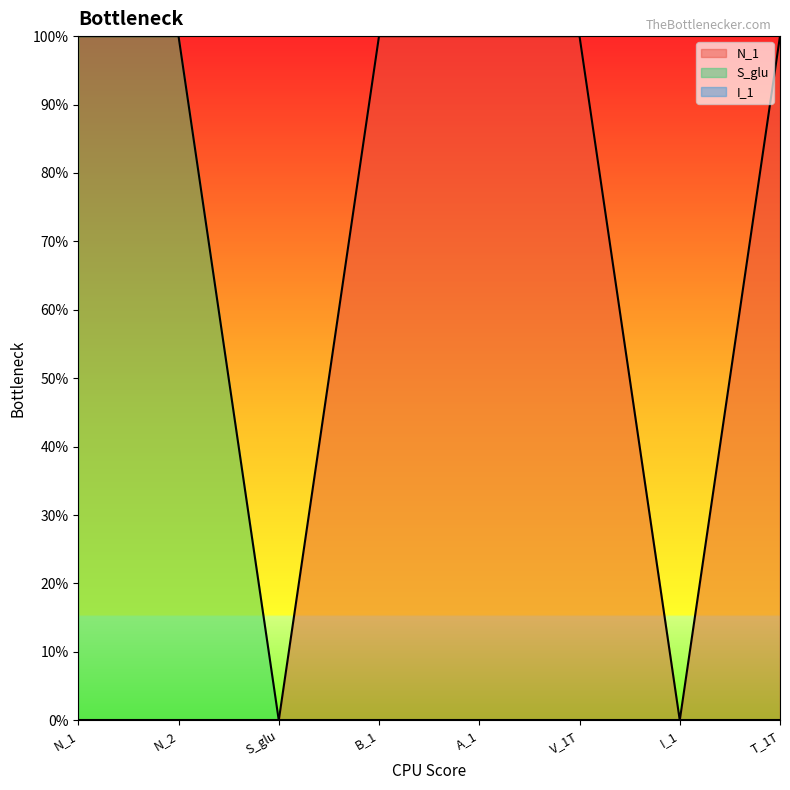

What is the difference between the S_glu values at N_2 and B_1?

1